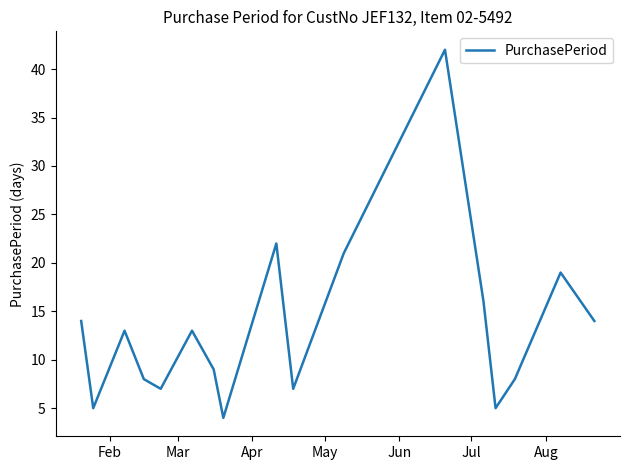

What is the minimum value shown in the chart?

4